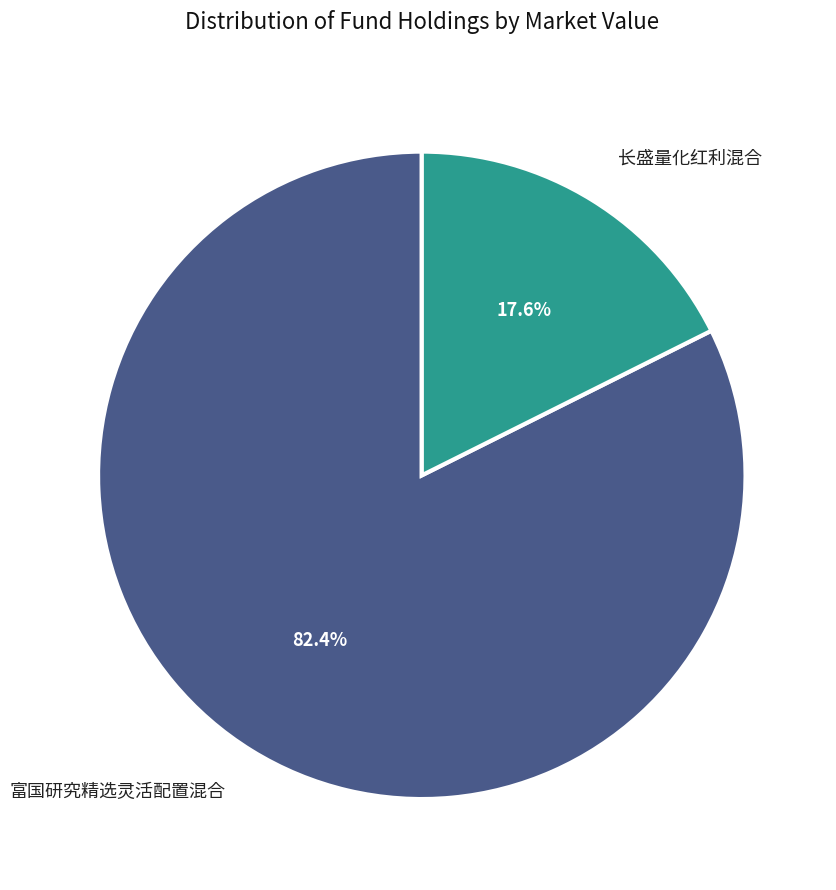

To the nearest percent, what is the combined percentage of 长盛量化红利混合 and 富国研究精选灵活配置混合?

100%